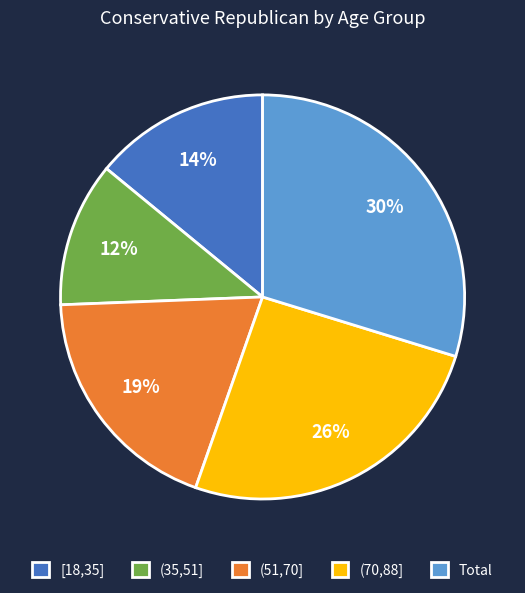

The (70,88] slice represents 13% of the pie. True or false?

False